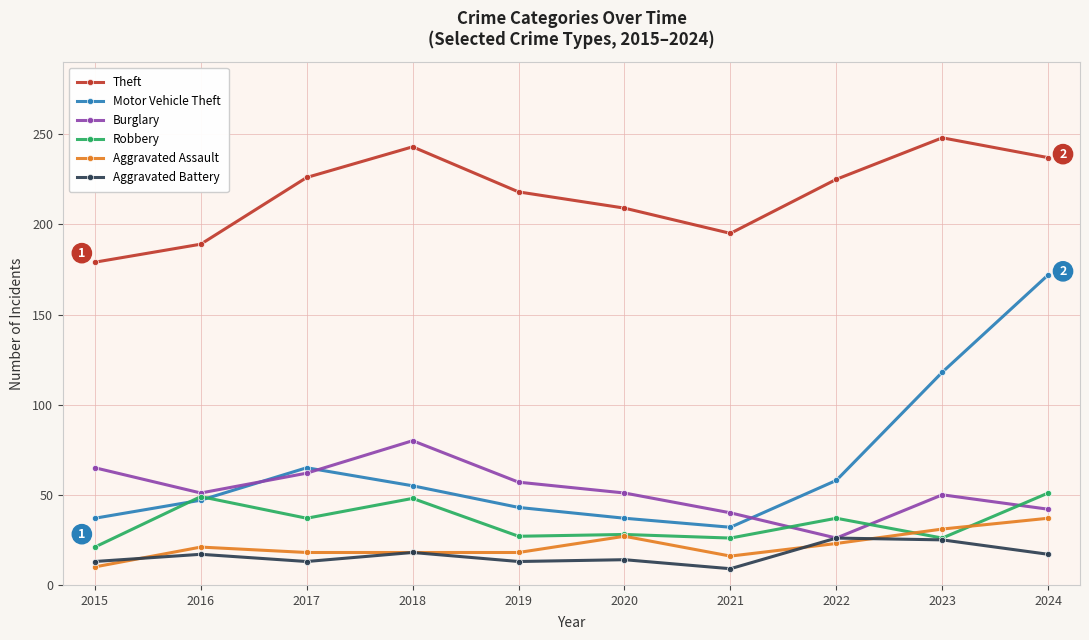

At which category is the sum across all series the highest?

2024